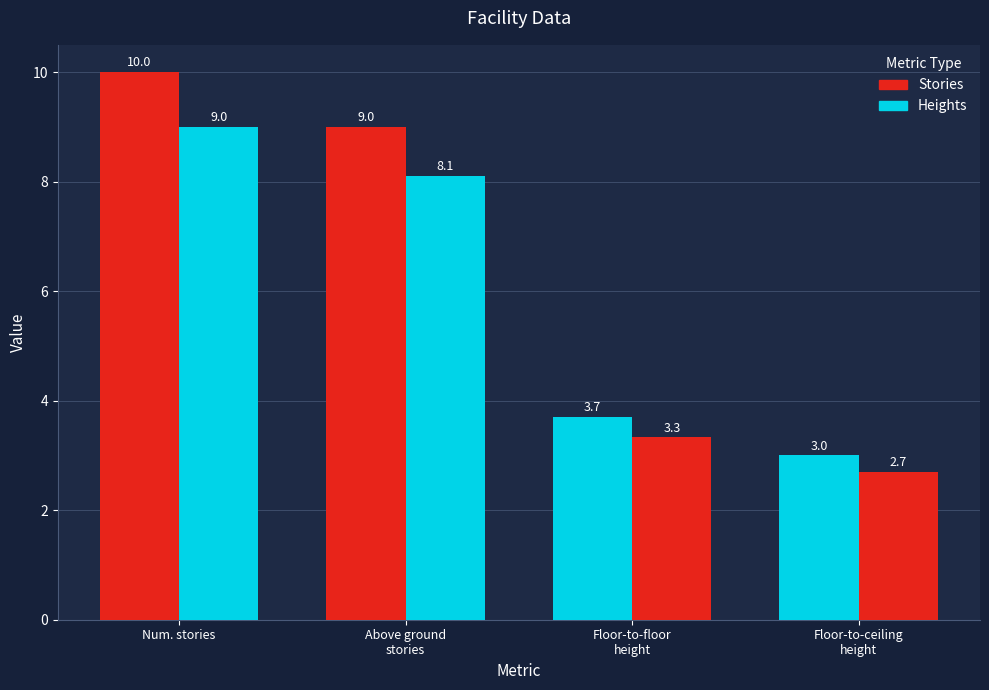

What is the greatest value displayed?

10.0